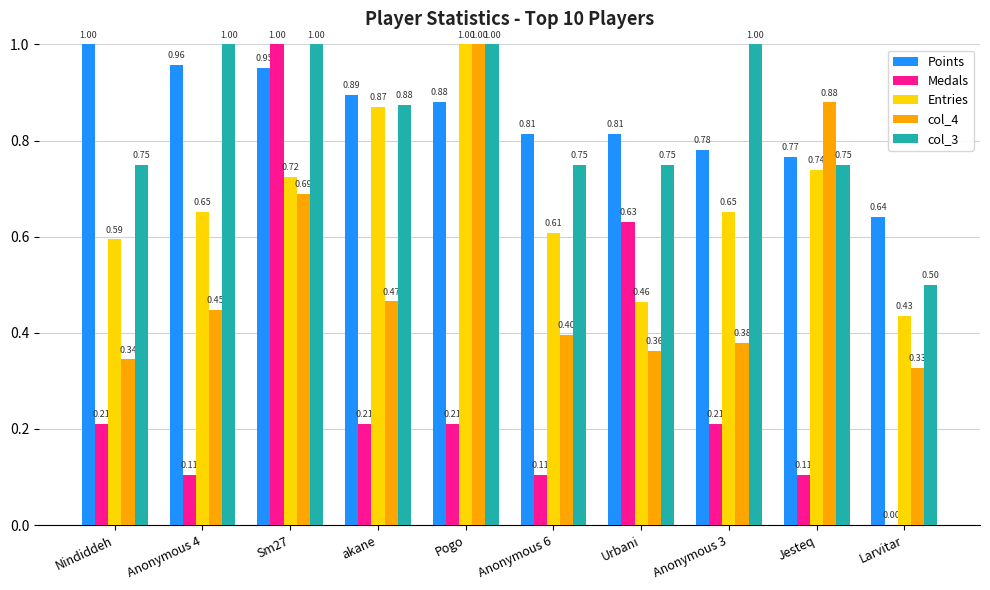

Between Pogo and Anonymous 3, which series saw the biggest shift?

col_4